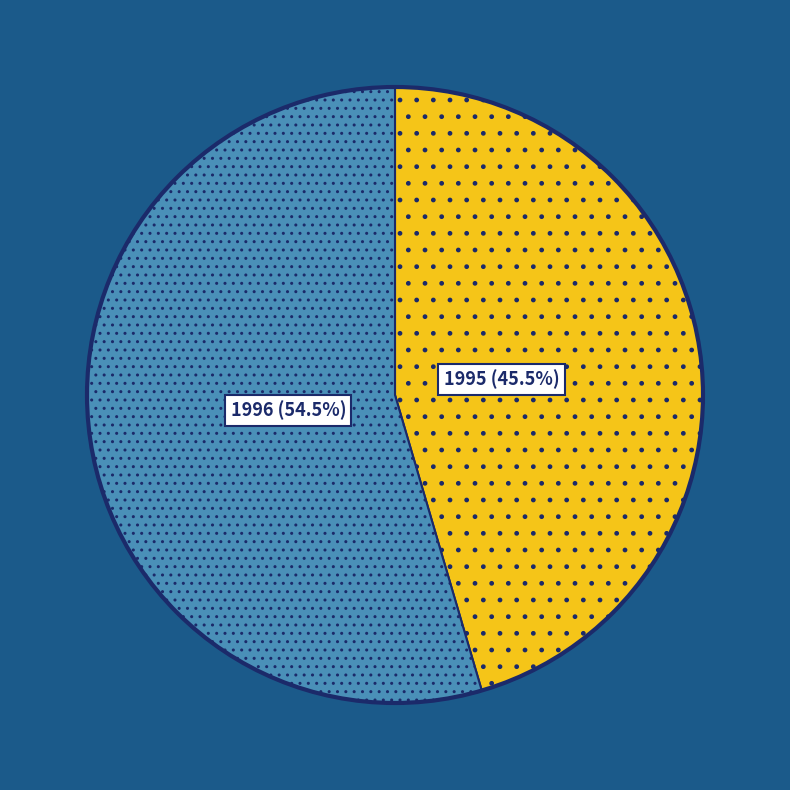

Which slice represents more than half of the pie?

1996